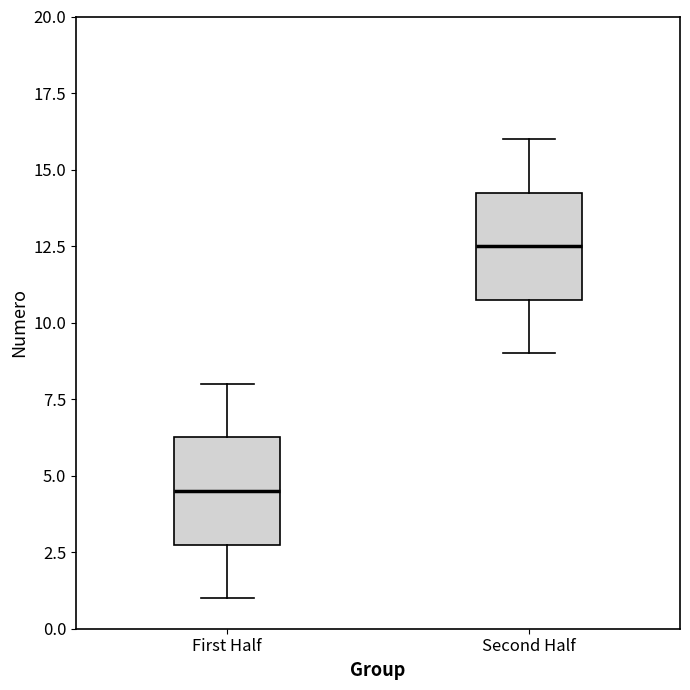

Where is the upper edge of the box for First Half on the y-axis? The values are not printed on the chart, so give them approximately, as read against the axis.

6.5